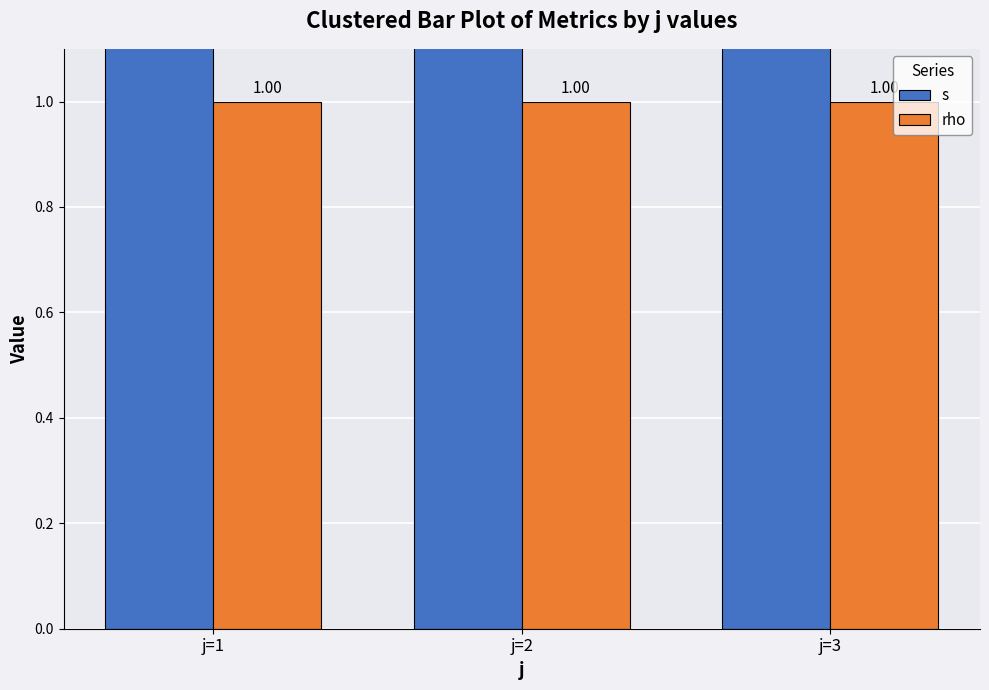

How many bars are there in each group?

2